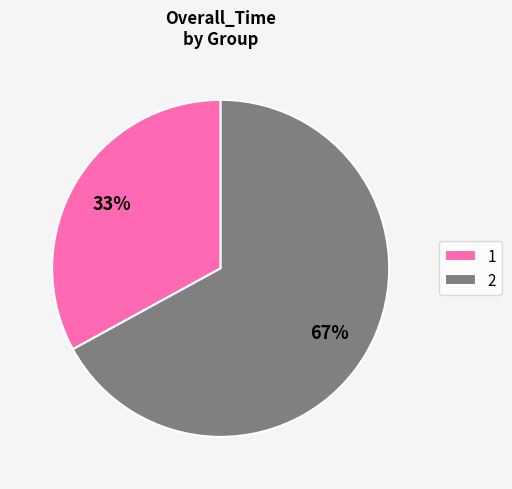

The 2 slice represents 67% of the pie. True or false?

True